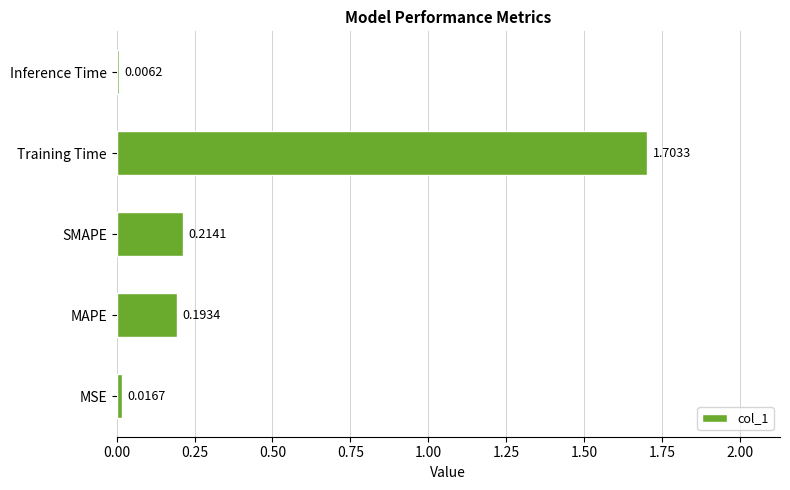

Are the bars horizontal?

Yes